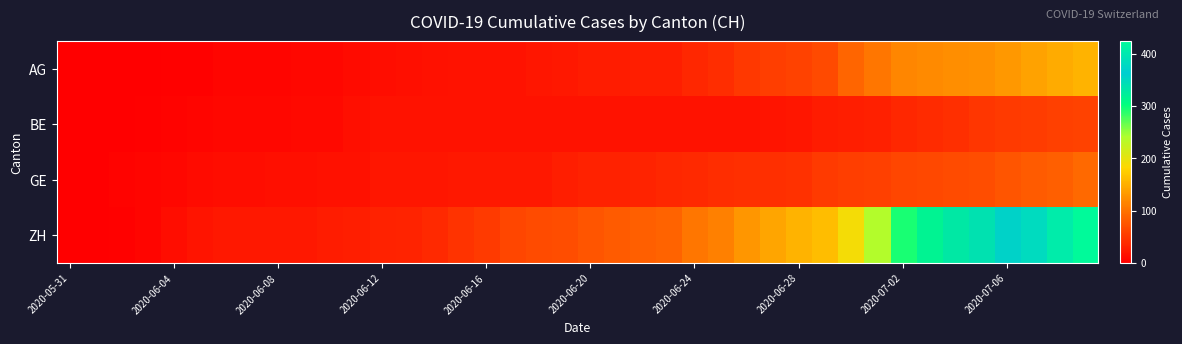

How many distinct data groups are displayed?

4